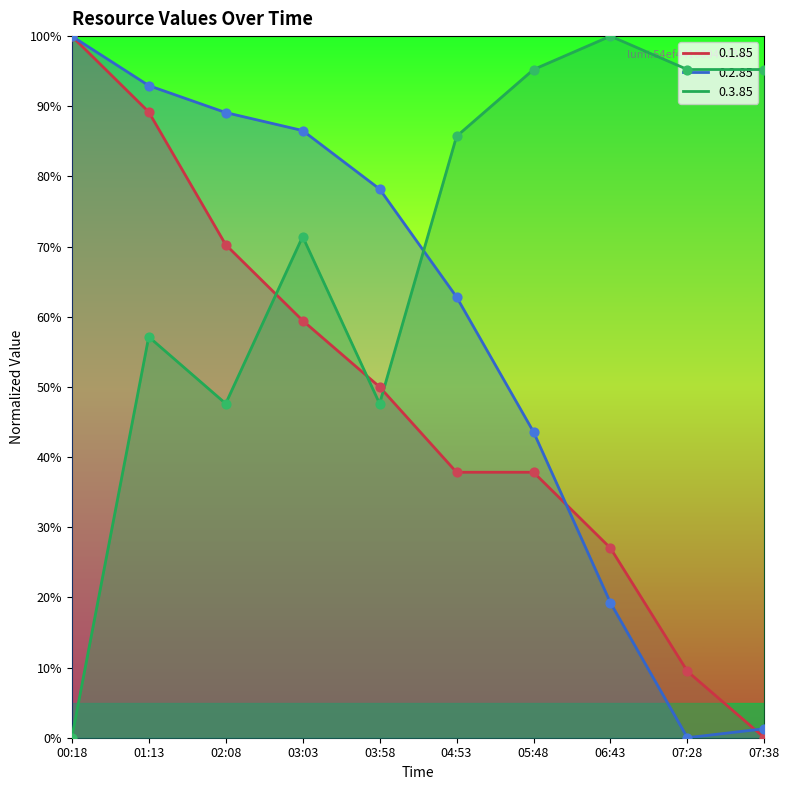

At which category is the sum across all series the highest?

01:13